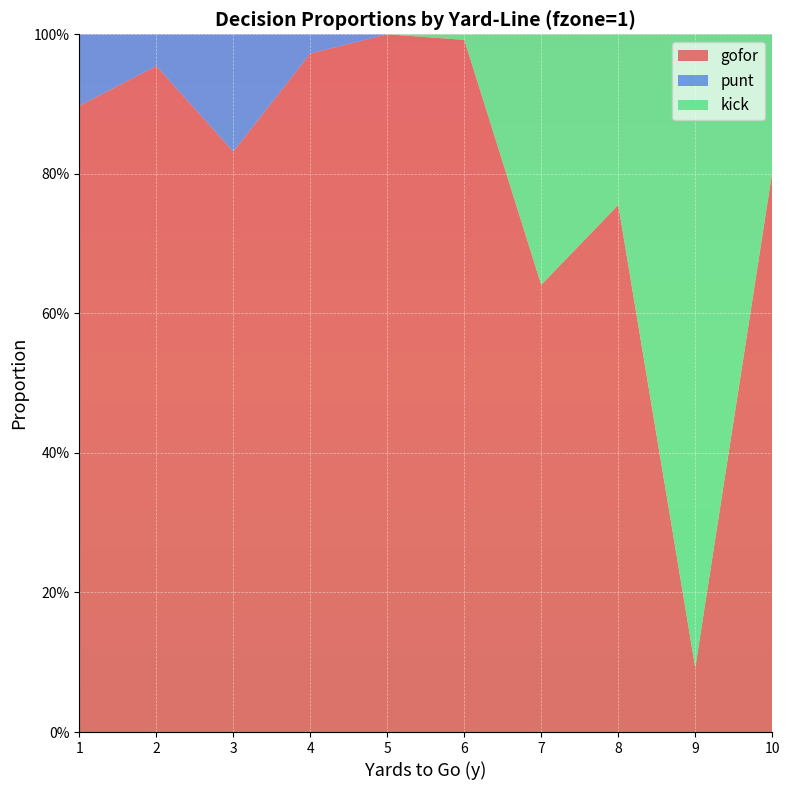

Reading left to right, extract all data points from this chart.

gofor: 0.9	1.0	0.8	1.0	1.0	1.0	0.6	0.8	0.1	0.8
punt: 0.1	0.0	0.2	0.0	0.0	0.0	0.0	0.0	0.0	0.0
kick: 0.0	0.0	0.0	0.0	0.0	0.0	0.4	0.2	0.9	0.2